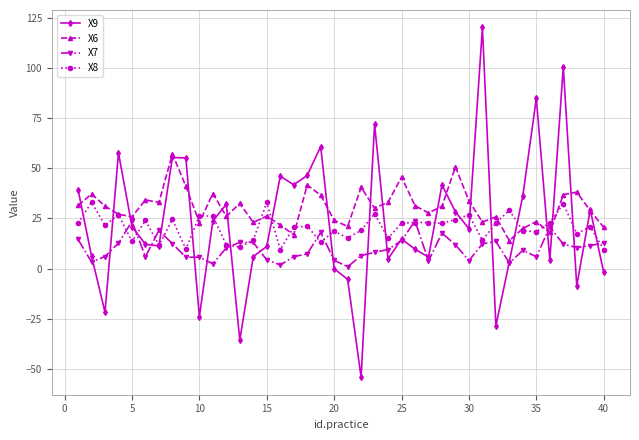

How many lines are shown in the chart?

4